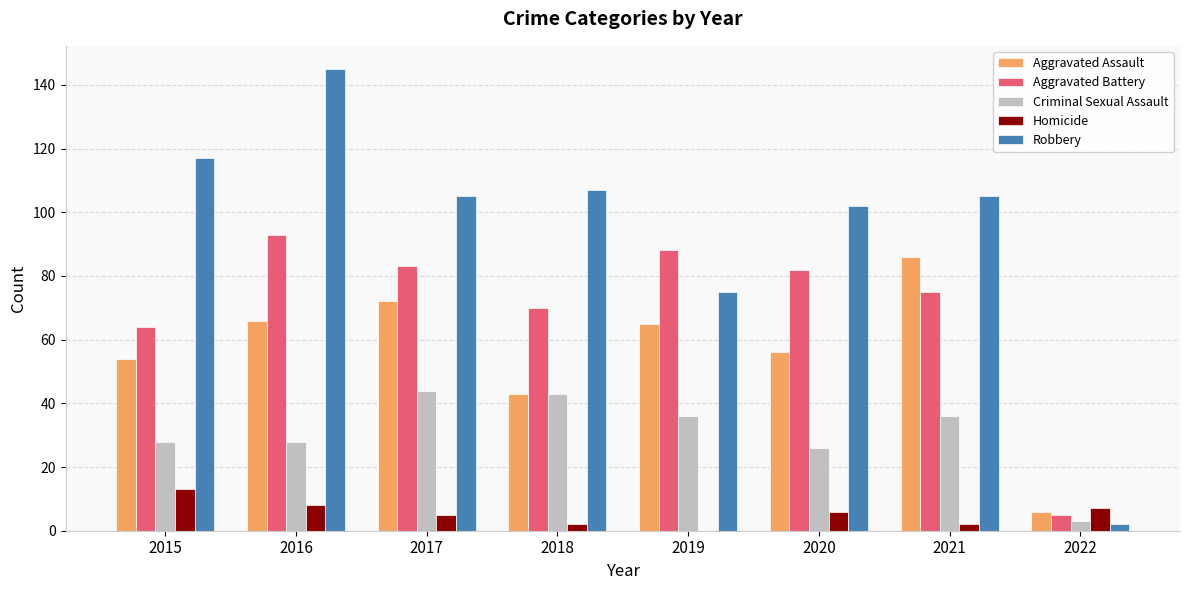

Is the value of Robbery at 2016 greater than the value of Homicide at 2021?

Yes